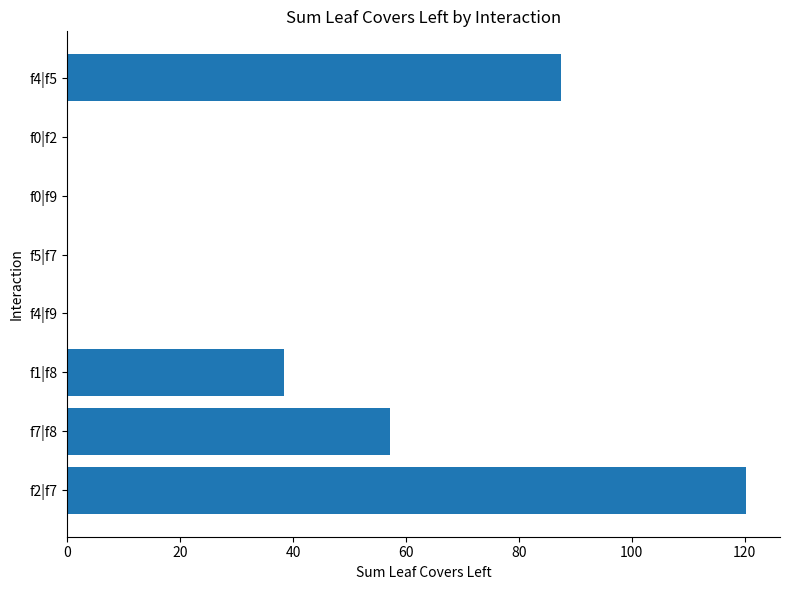

How many series are shown in this chart?

1